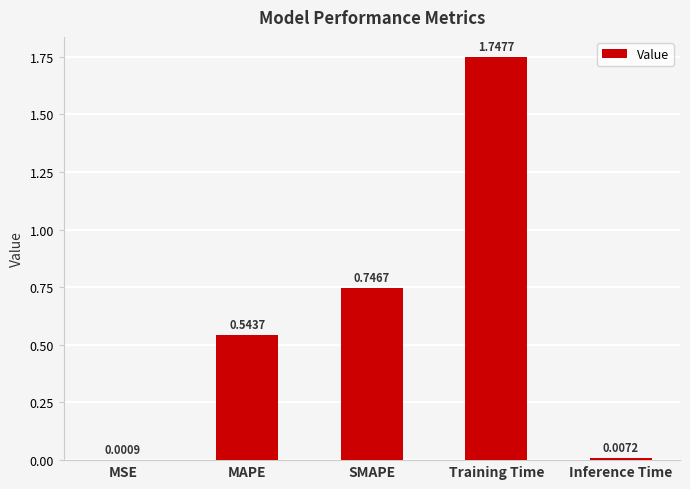

At which label is the value closest to 0?

MSE